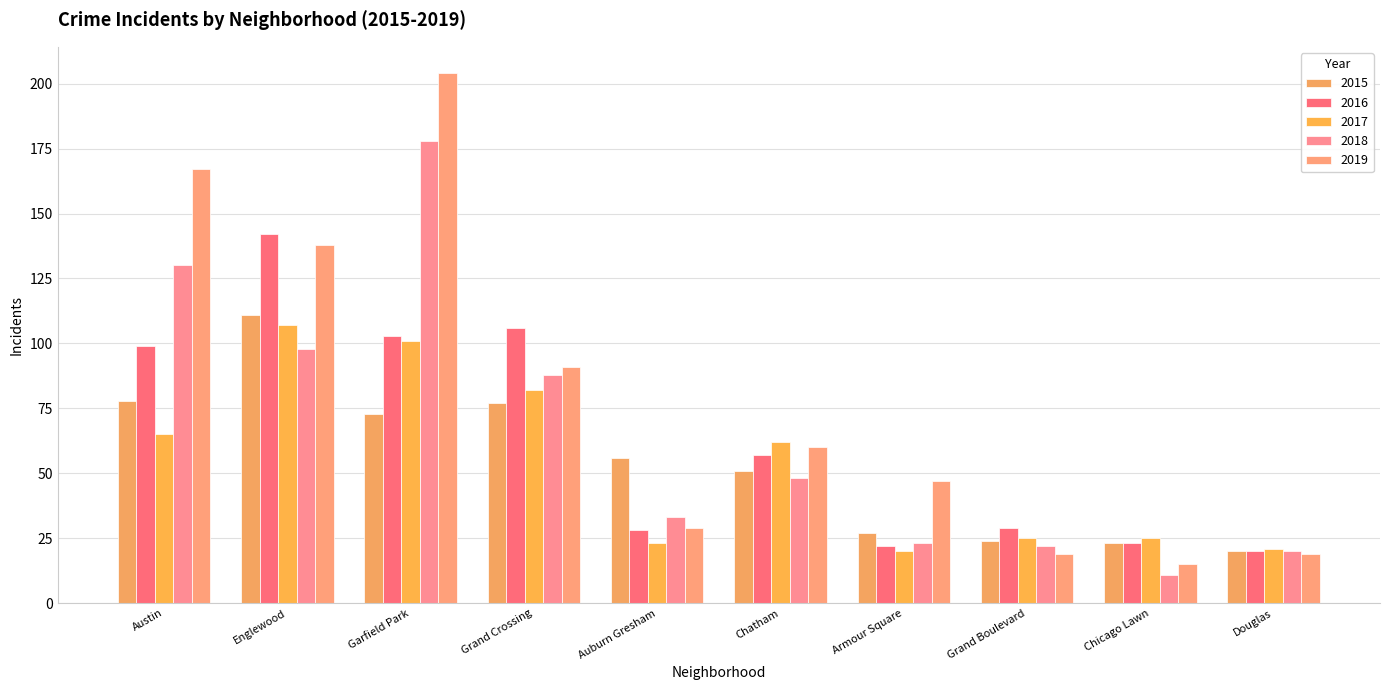

What is the difference between the 2015 values at Chatham and Chicago Lawn?

28